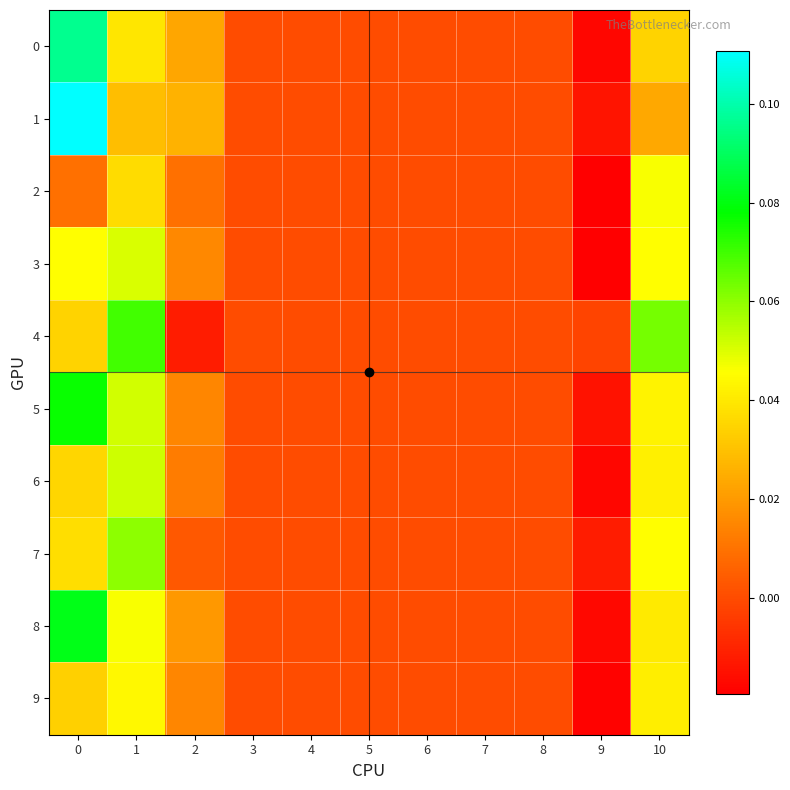

Rank the series by their maximum value, from lowest to highest.

9, 2, 3, 6, 7, 4, 5, 8, 0, 1